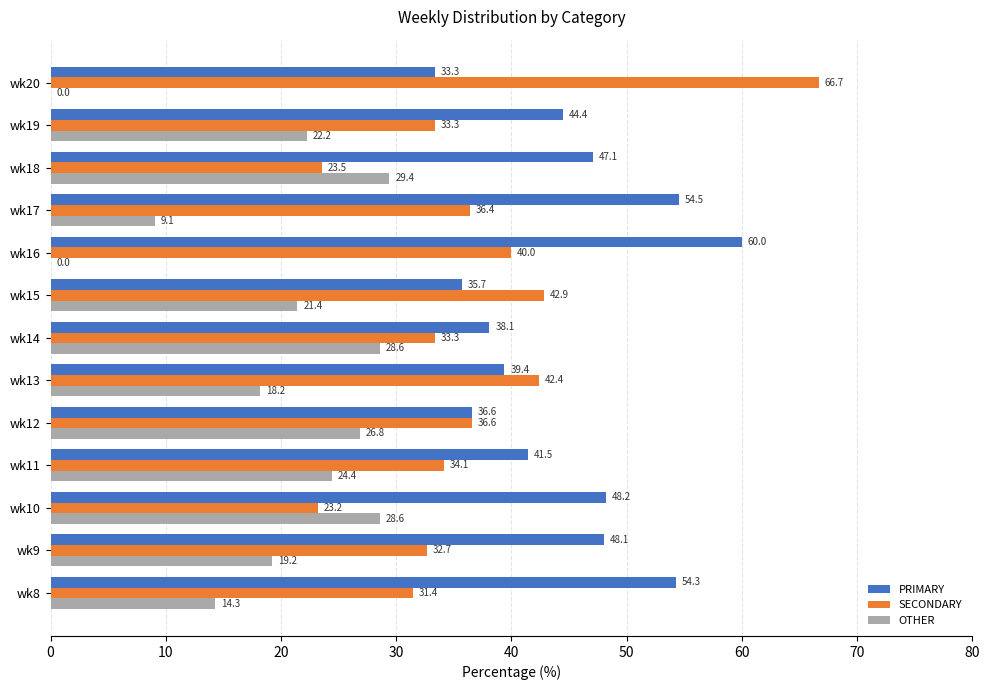

What is the greatest value displayed?

66.7